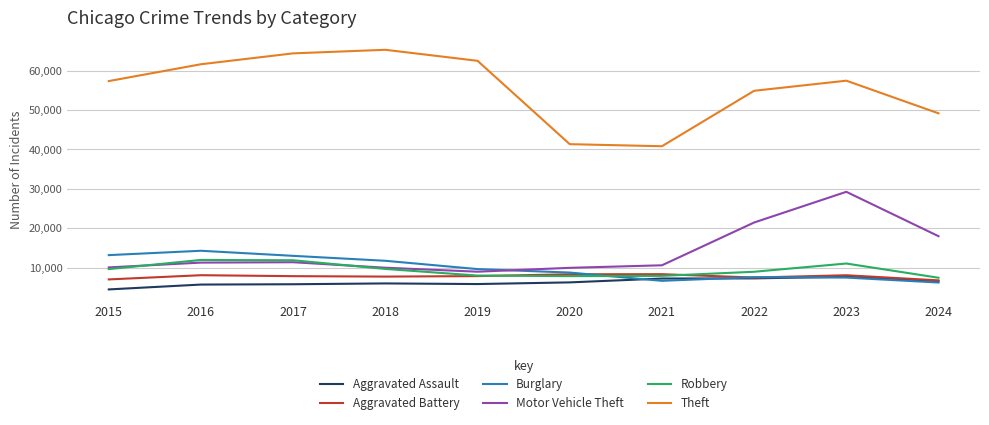

The value of Aggravated Battery at 2017 is 12037. True or false?

False